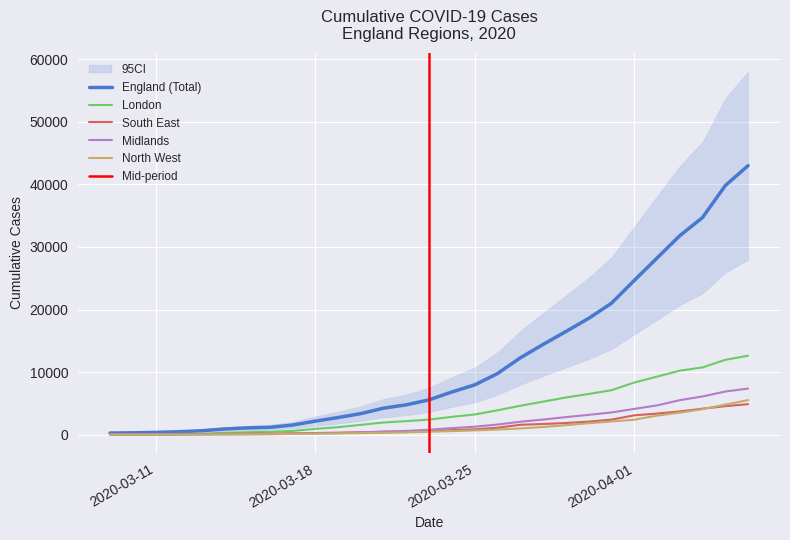

The value of London at 8 is 355. True or false?

False